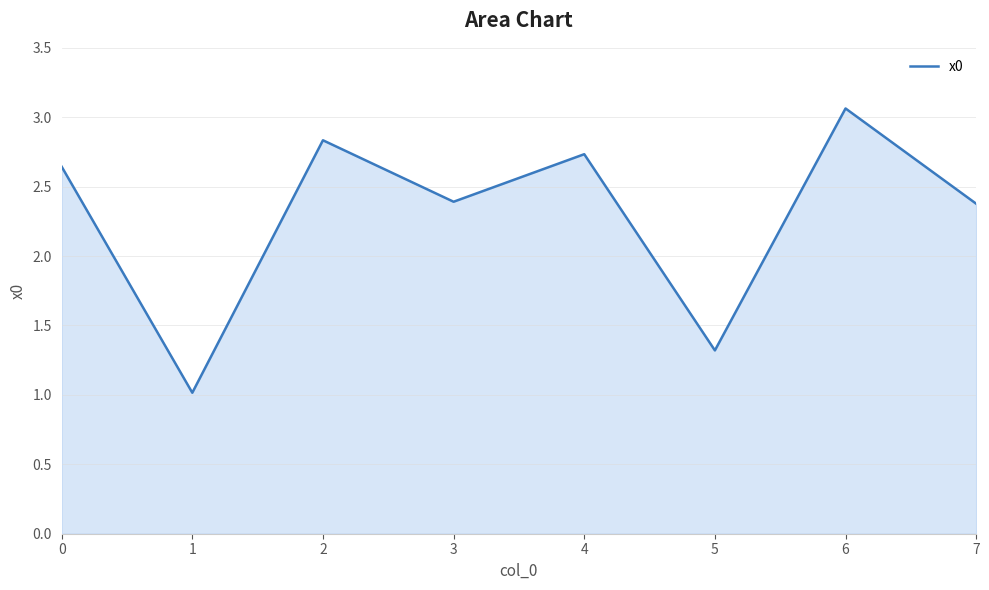

How many values exceed 2?

6